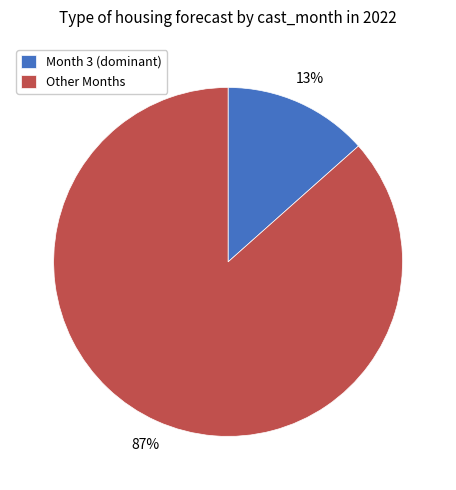

Is it true that Other Months is 76% of the pie?

False